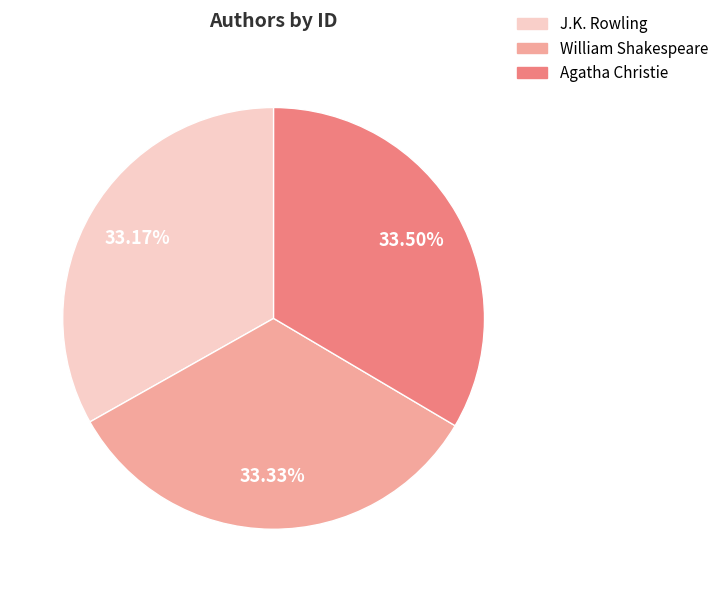

Does J.K. Rowling represent more than half of the total?

No